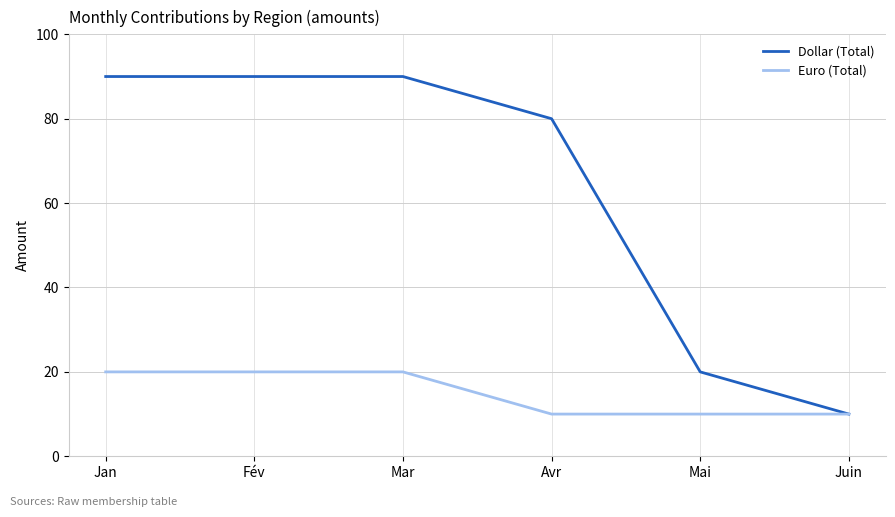

Does the chart have visible grid lines?

Yes